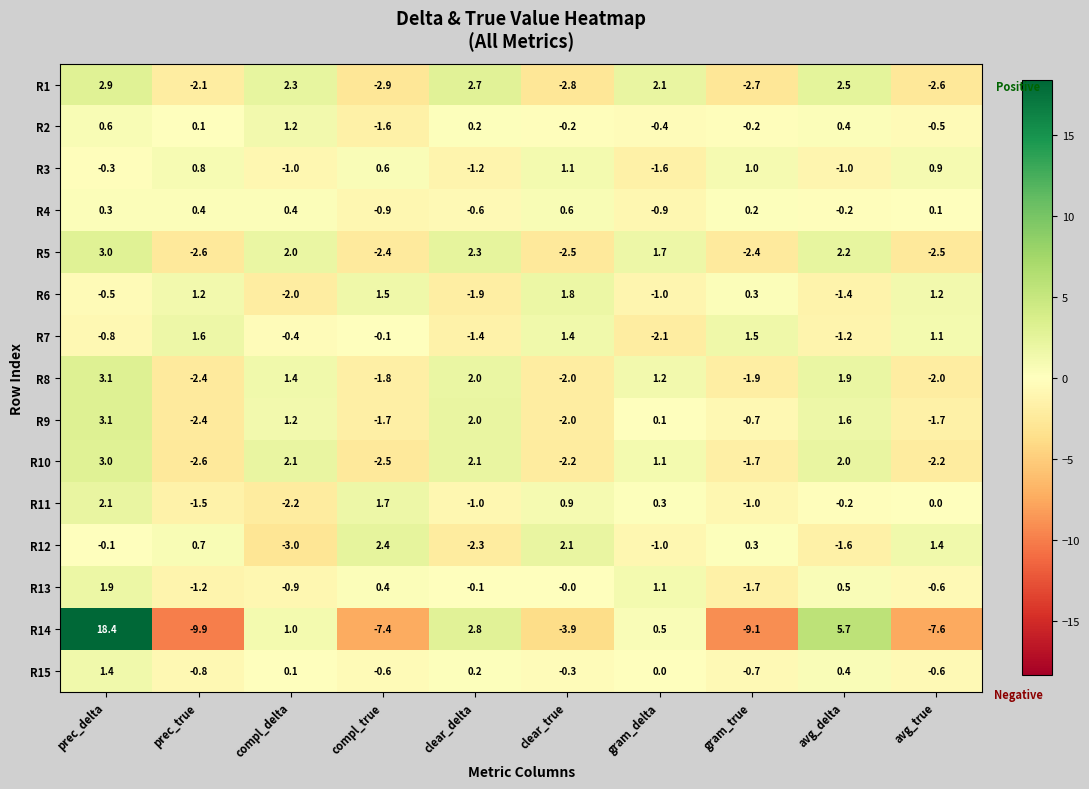

What is the difference between the R11 values at gram_delta and prec_delta?

1.8